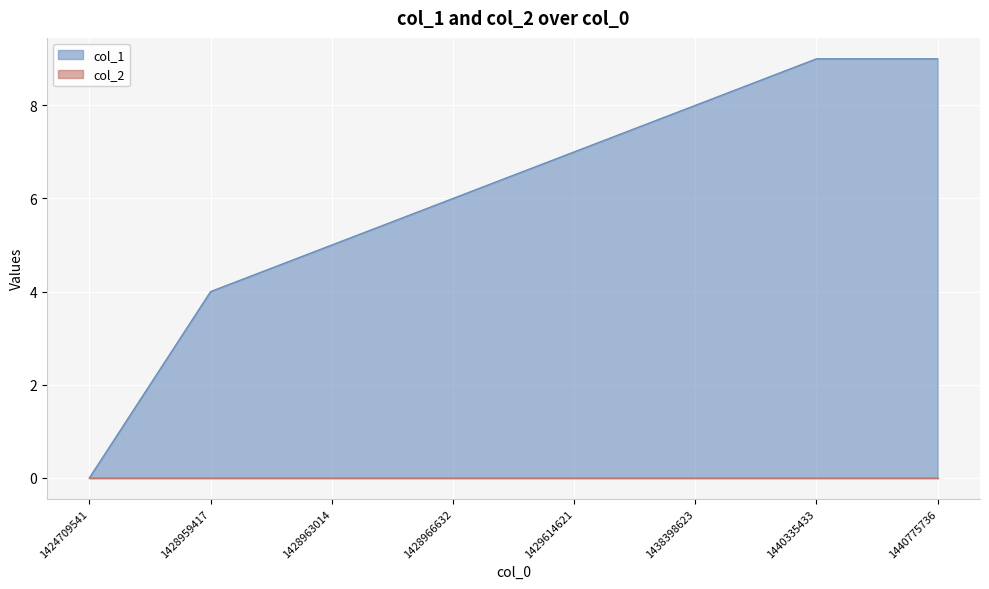

Where does the data first go above 7?

1438398623